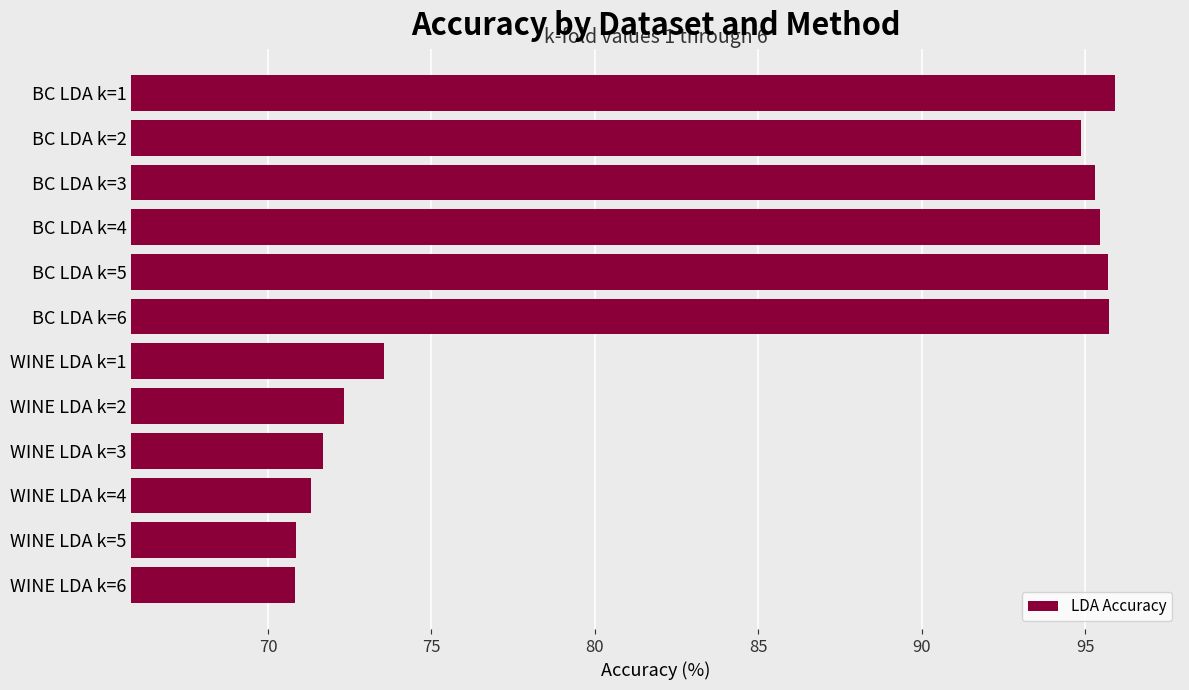

Between BC LDA k=1 and WINE LDA k=2, which is larger?

BC LDA k=1